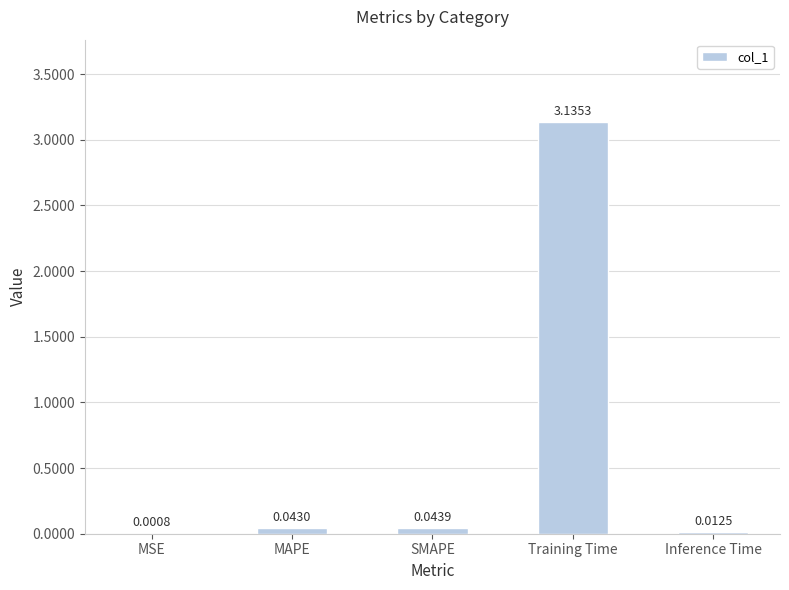

What is the sum of all values?

3.2